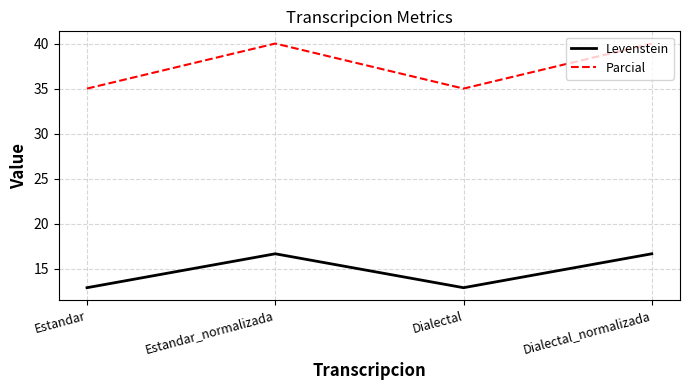

True or false: Parcial and Levenstein cross at least once.

False